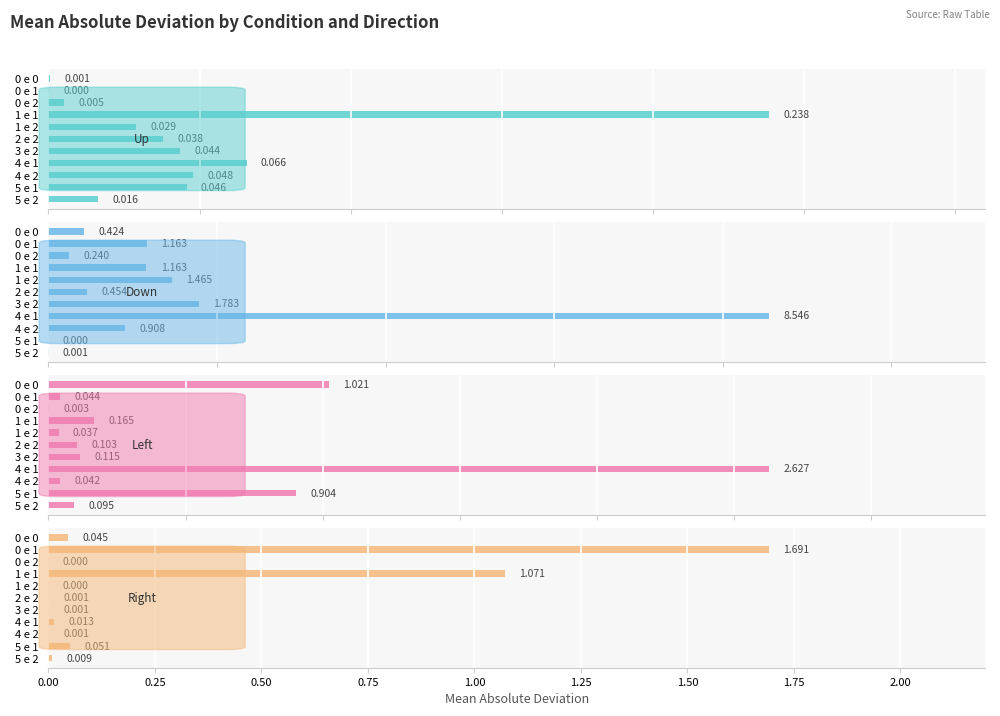

Which series has the widest spread of values?

Down